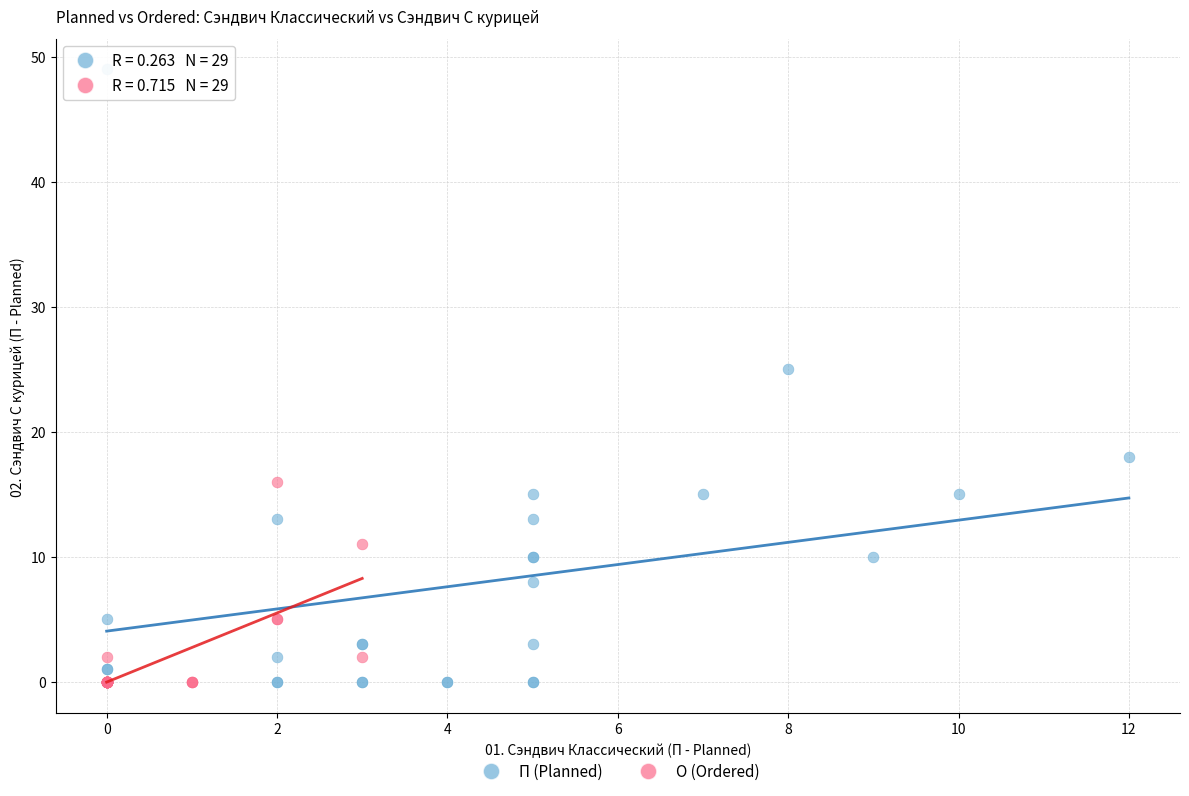

Which series contains the highest Y value?

П (Planned)